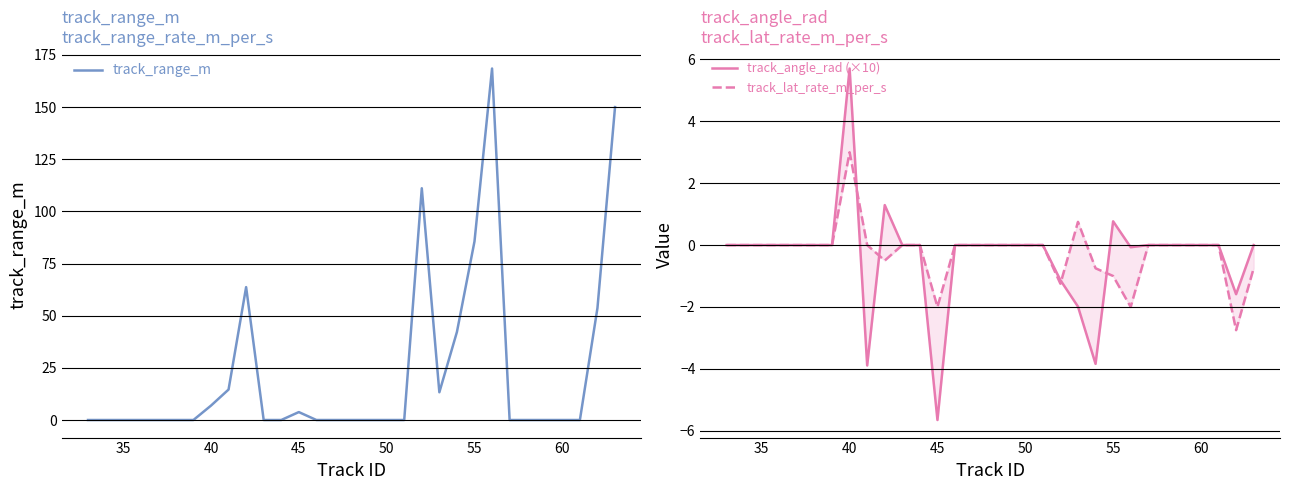

What is the maximum value for track_range_m?

168.5